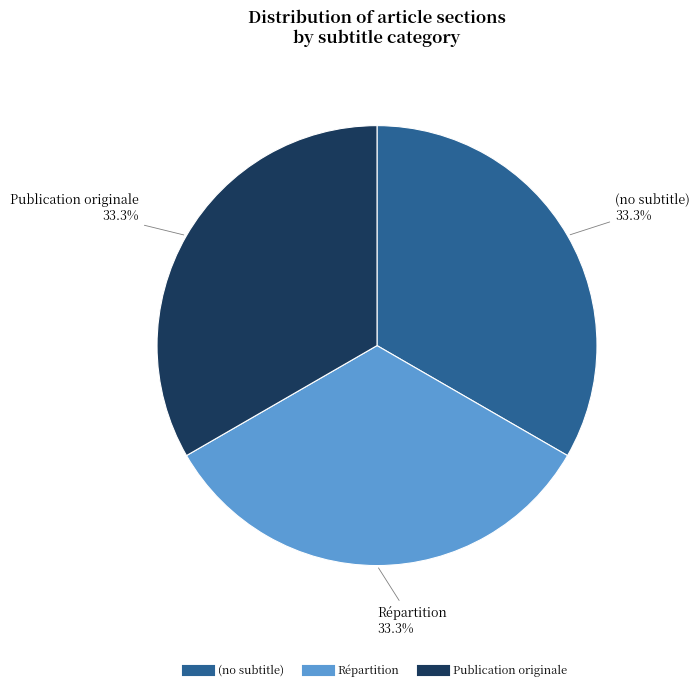

Does (no subtitle) represent more than half of the total?

No